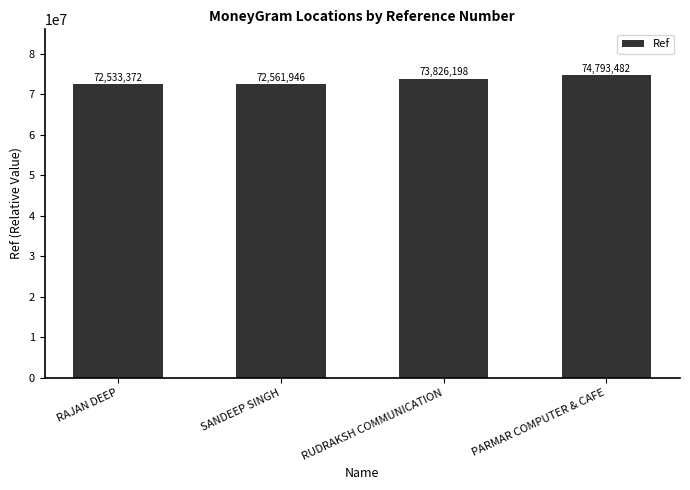

Reading left to right, list all the values displayed in this chart.

72533372	72561946	73826198	74793482